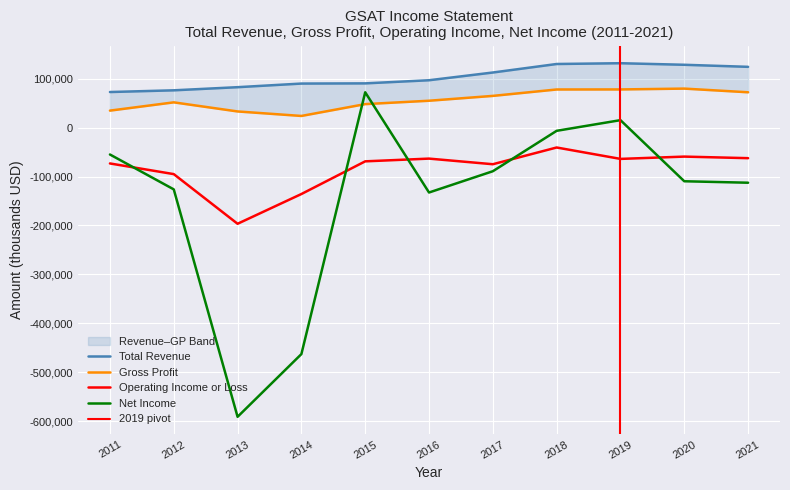

At which label does Gross Profit first exceed 55000?

2017